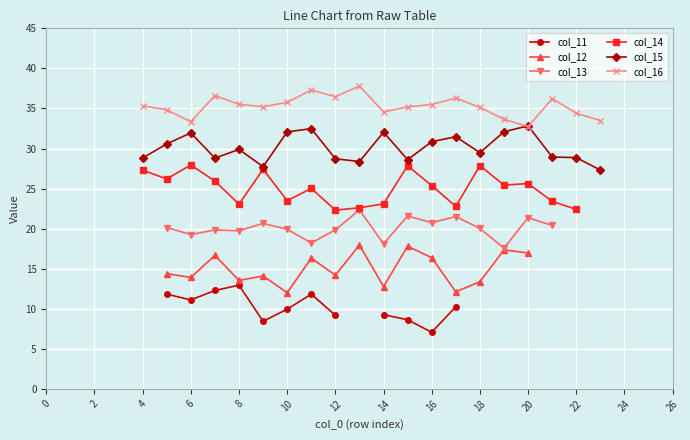

What is the maximum value shown in the chart?

37.8